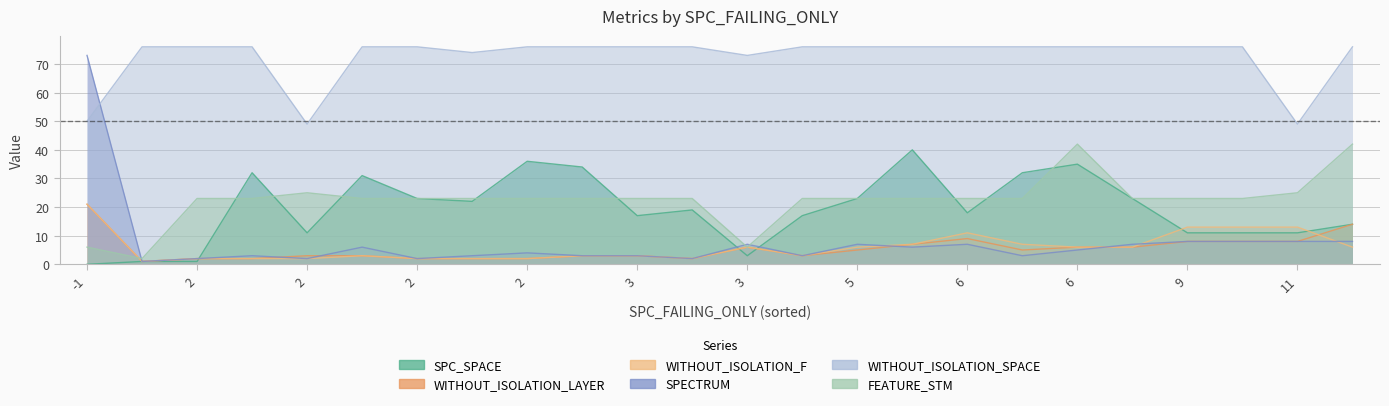

How many interior local peaks does the SPECTRUM series have?

5